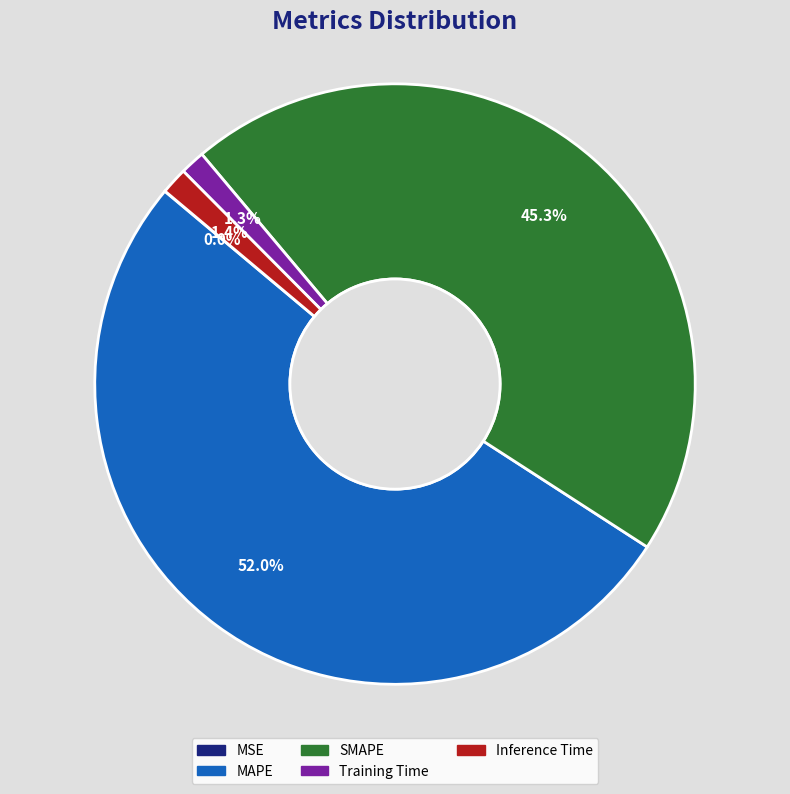

Which category has the biggest portion of the pie?

MAPE